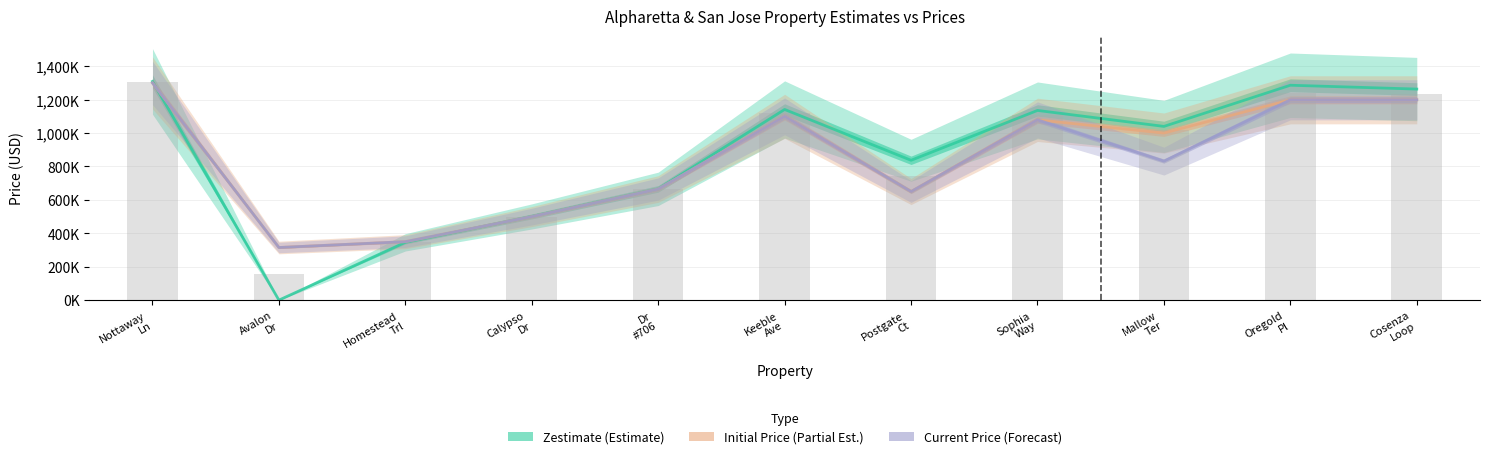

How many values in the Current Price (Forecast) series exceed 832000?

5